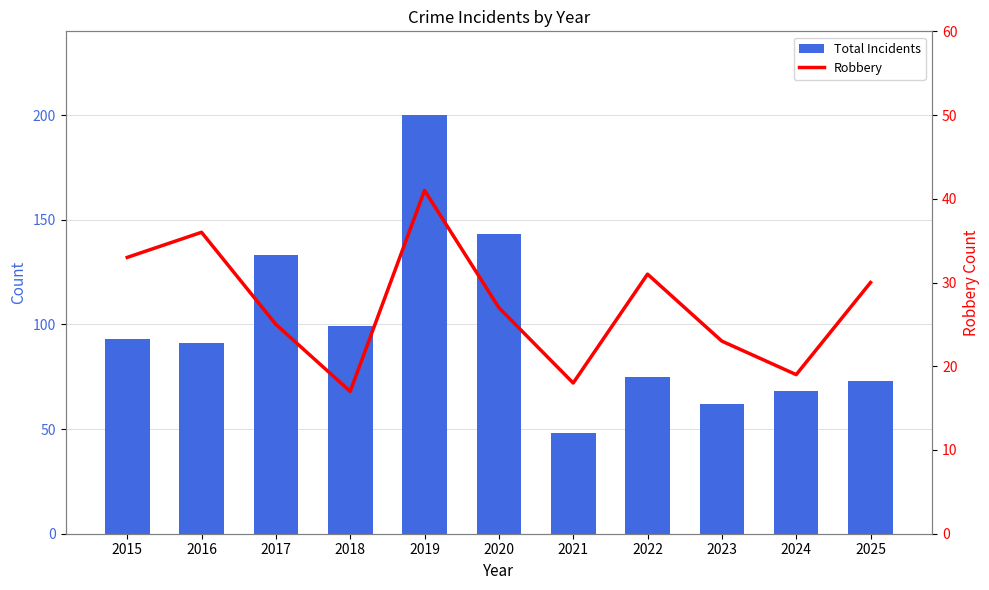

What is the value of the Total Incidents bar at the 9th from the left?

62